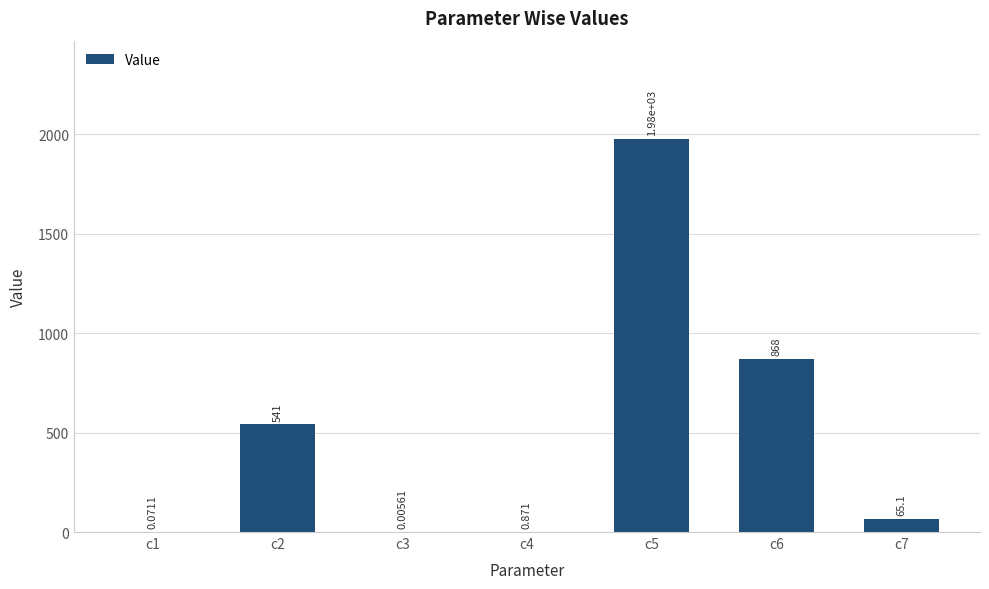

The value at c3 is 0.0. True or false?

False